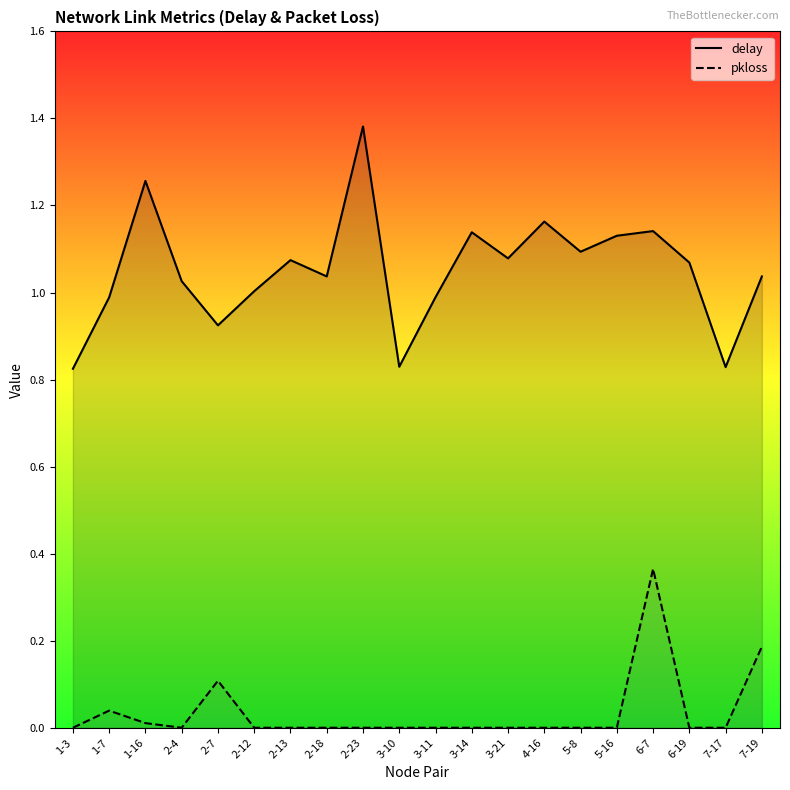

True or false: delay has a value of 1.4 at 3-11.

False